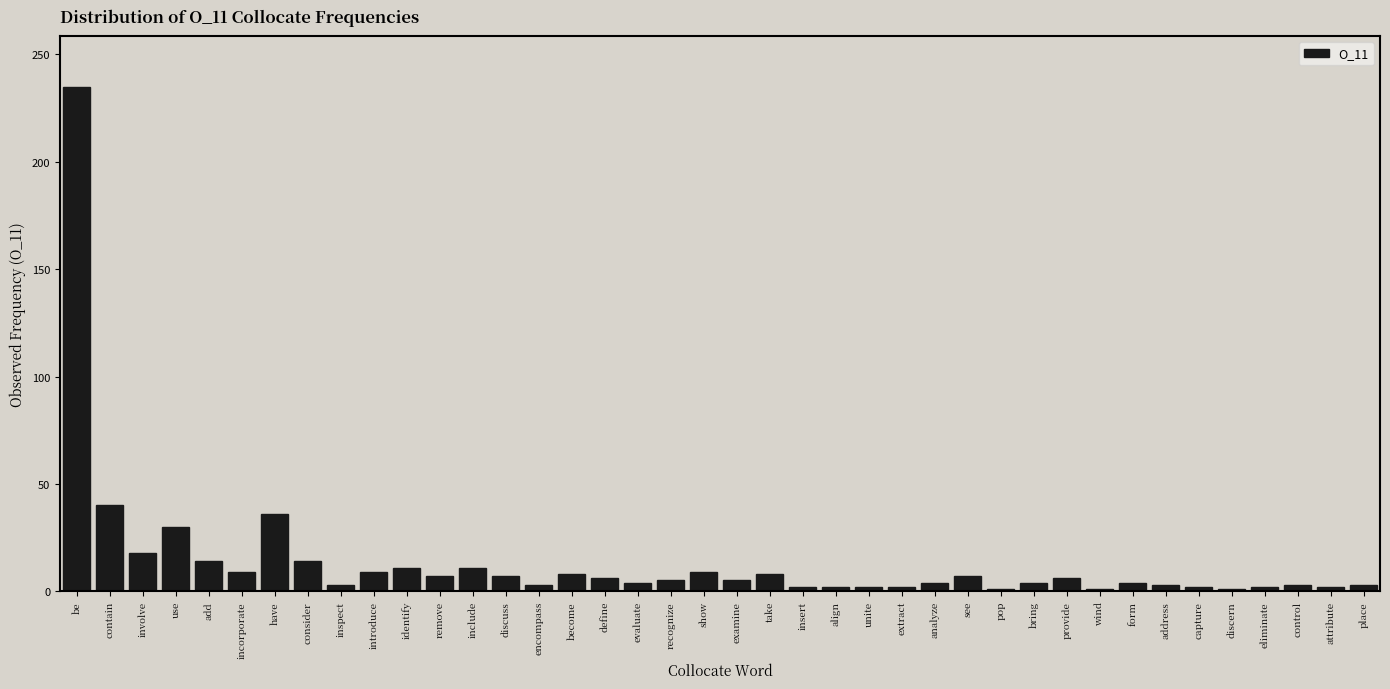

What position from the left is show?

20